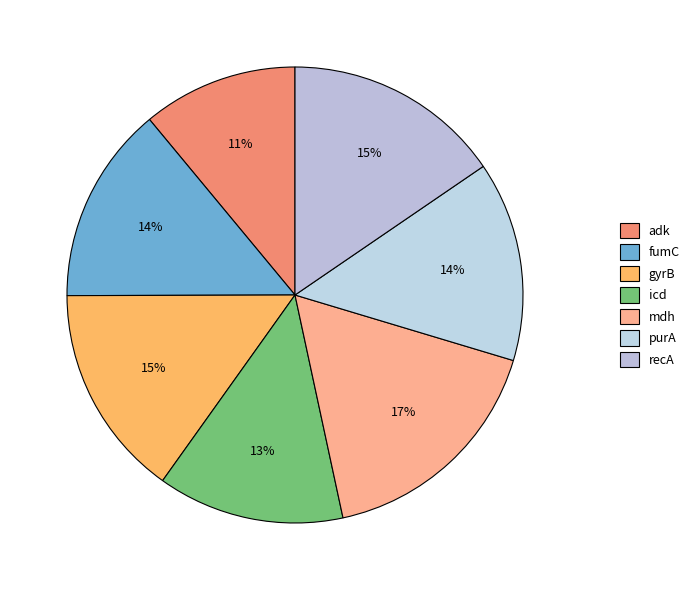

Does recA represent more than half of the total?

No